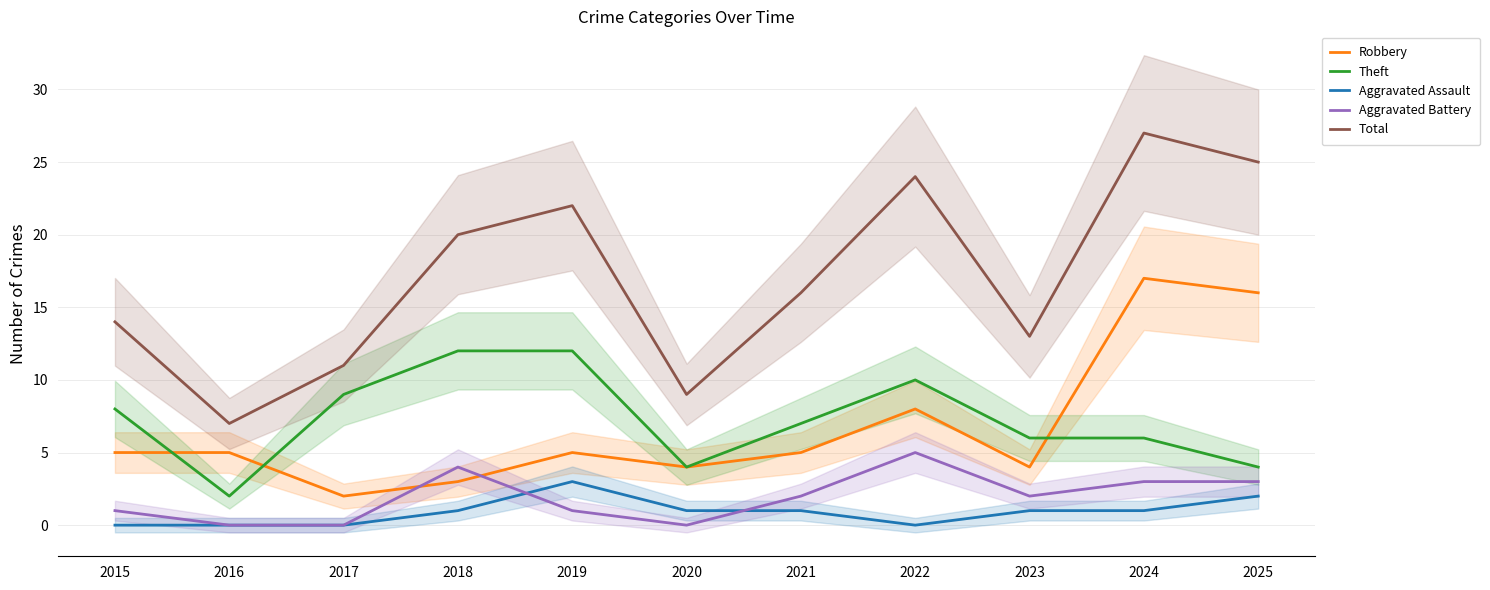

True or false: Robbery and Aggravated Assault cross at least once.

False